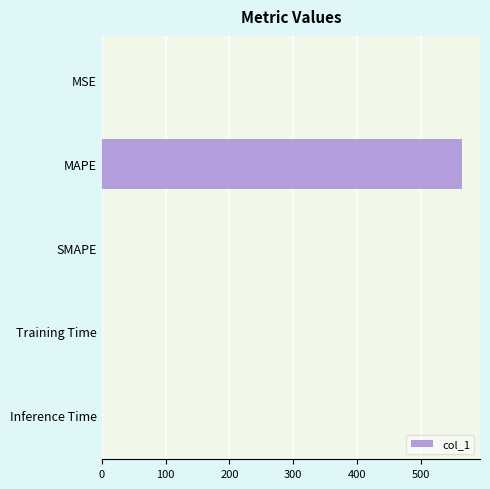

Are the bars horizontal?

Yes